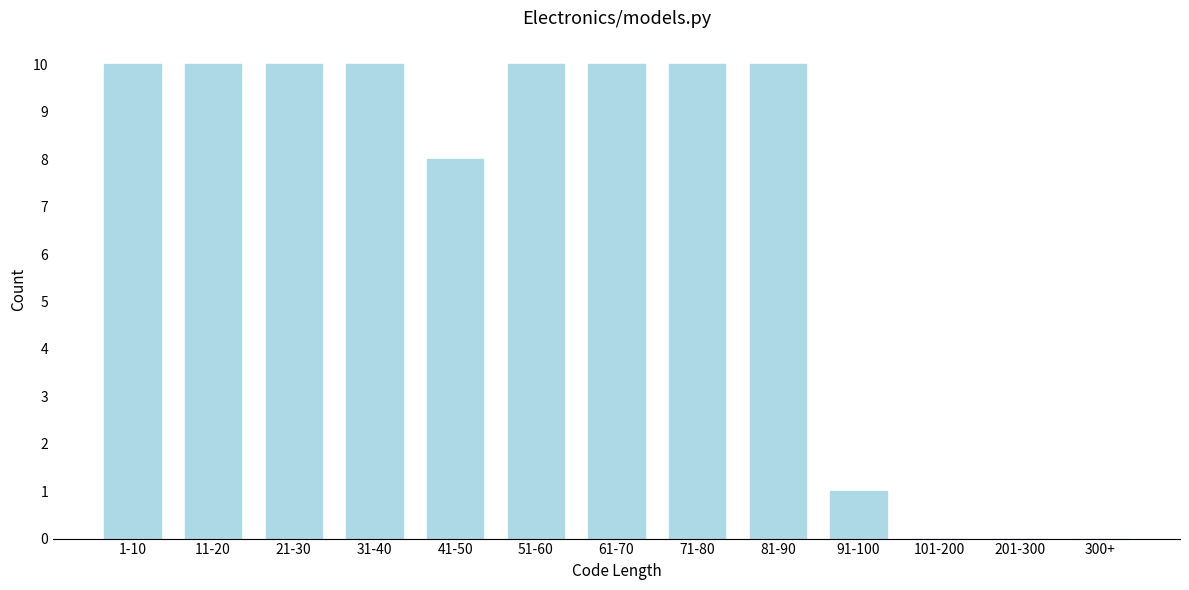

Reading left to right, what are all the values shown in this chart?

1-10=10	11-20=10	21-30=10	31-40=10	41-50=8	51-60=10	61-70=10	71-80=10	81-90=10	91-100=1	101-200=0	201-300=0	300+=0